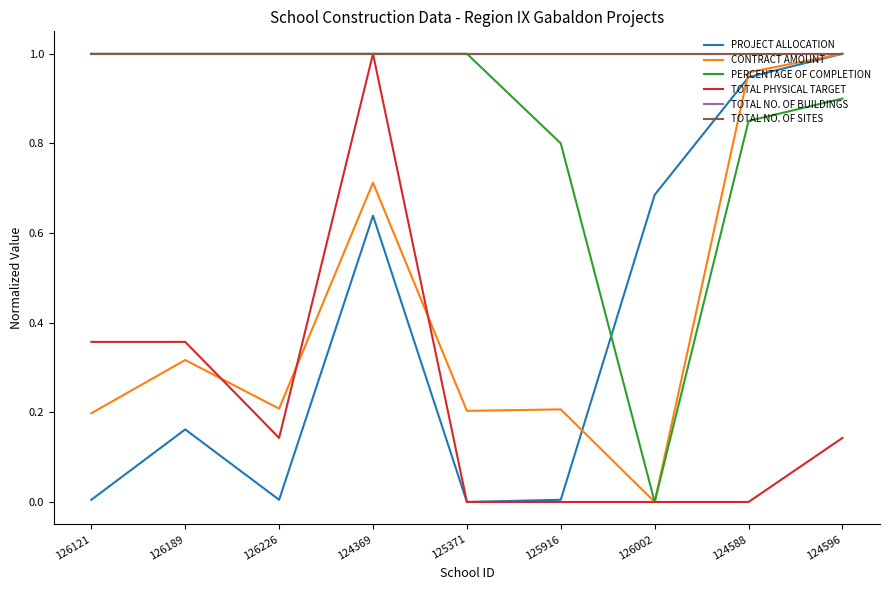

What is the total value across all series at 126002?

2.7